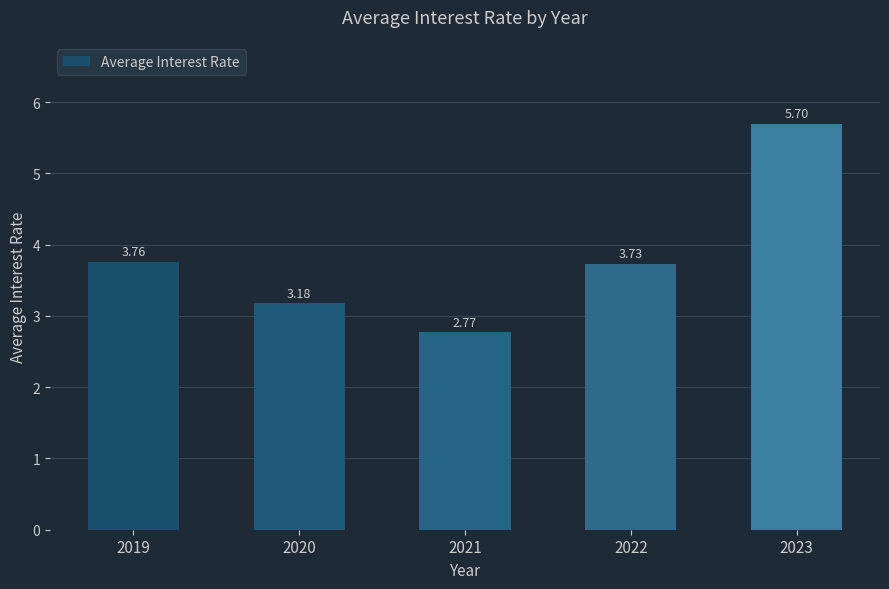

Approximately how many times larger is the value at 2021 compared to 2022?

0.7